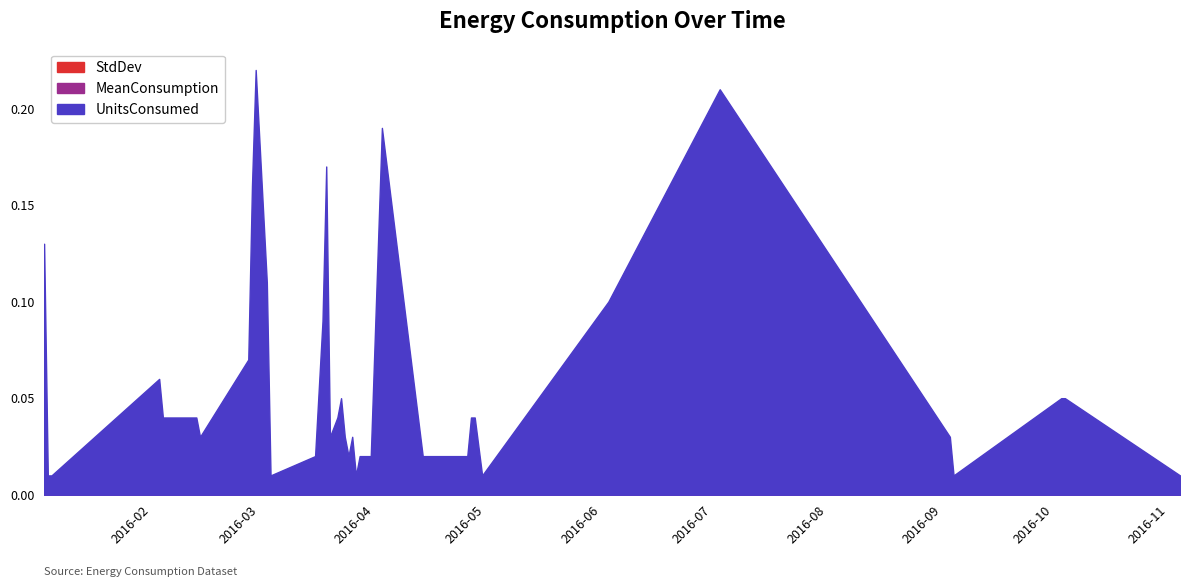

Is the value of UnitsConsumed at 2016-03-19 greater than the value of StdDev at 2016-03-22?

Yes